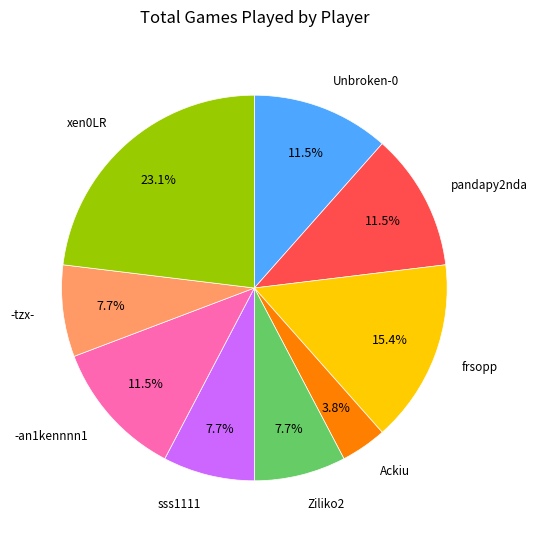

Is there a majority slice in this chart?

No